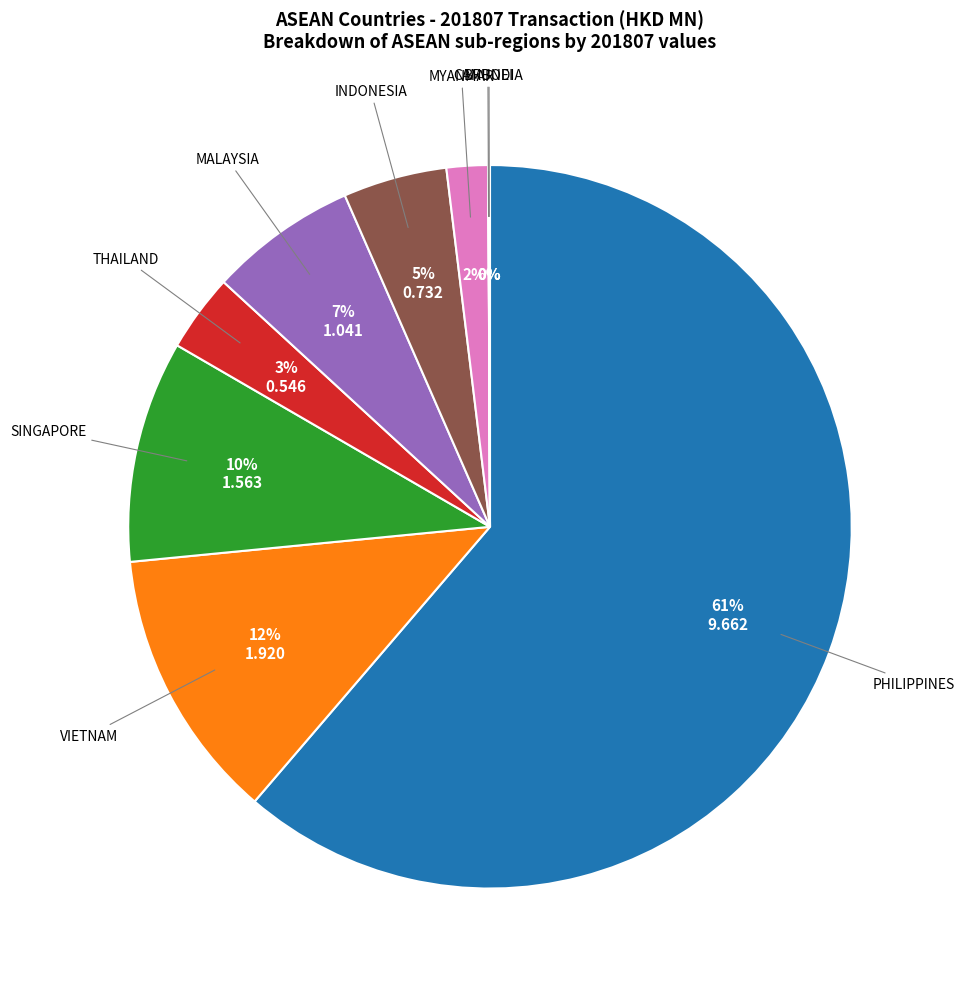

Which category has the biggest portion of the pie?

PHILIPPINES